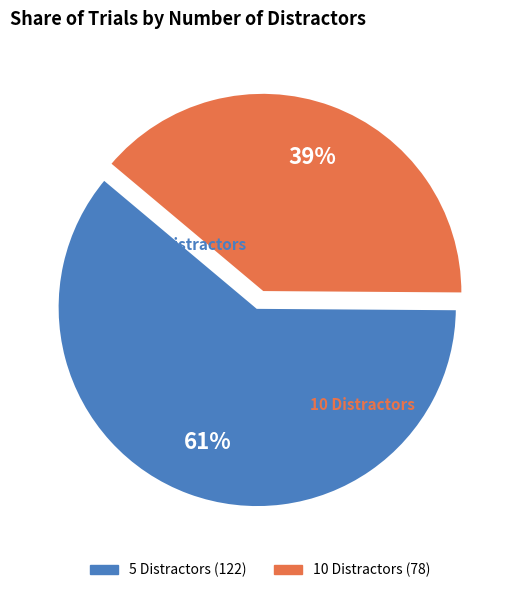

Does 10 represent more than half of the total?

No